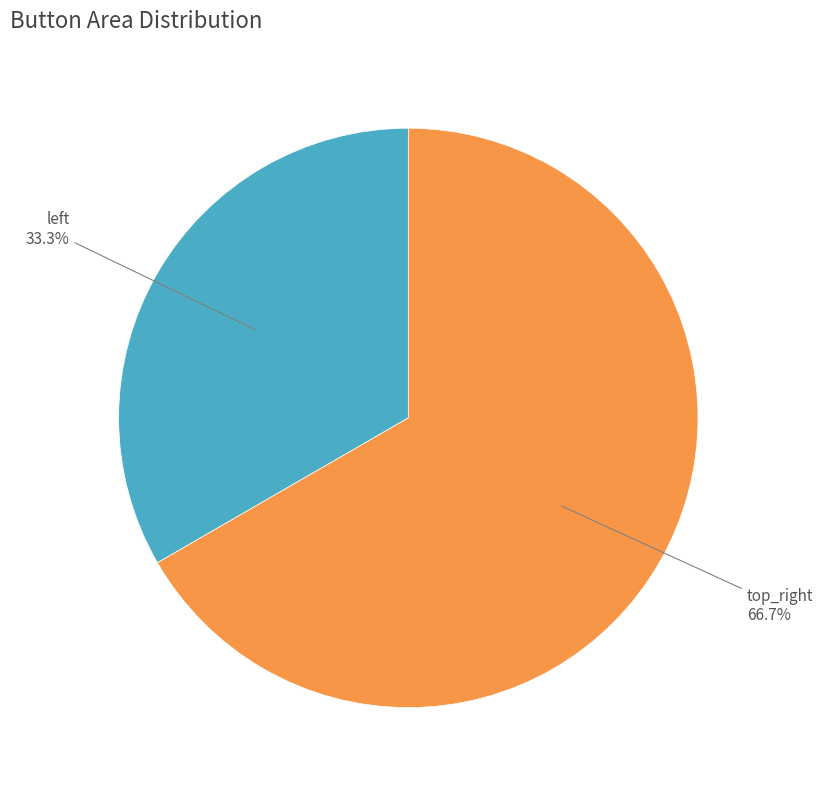

Does any single category account for the majority?

Yes